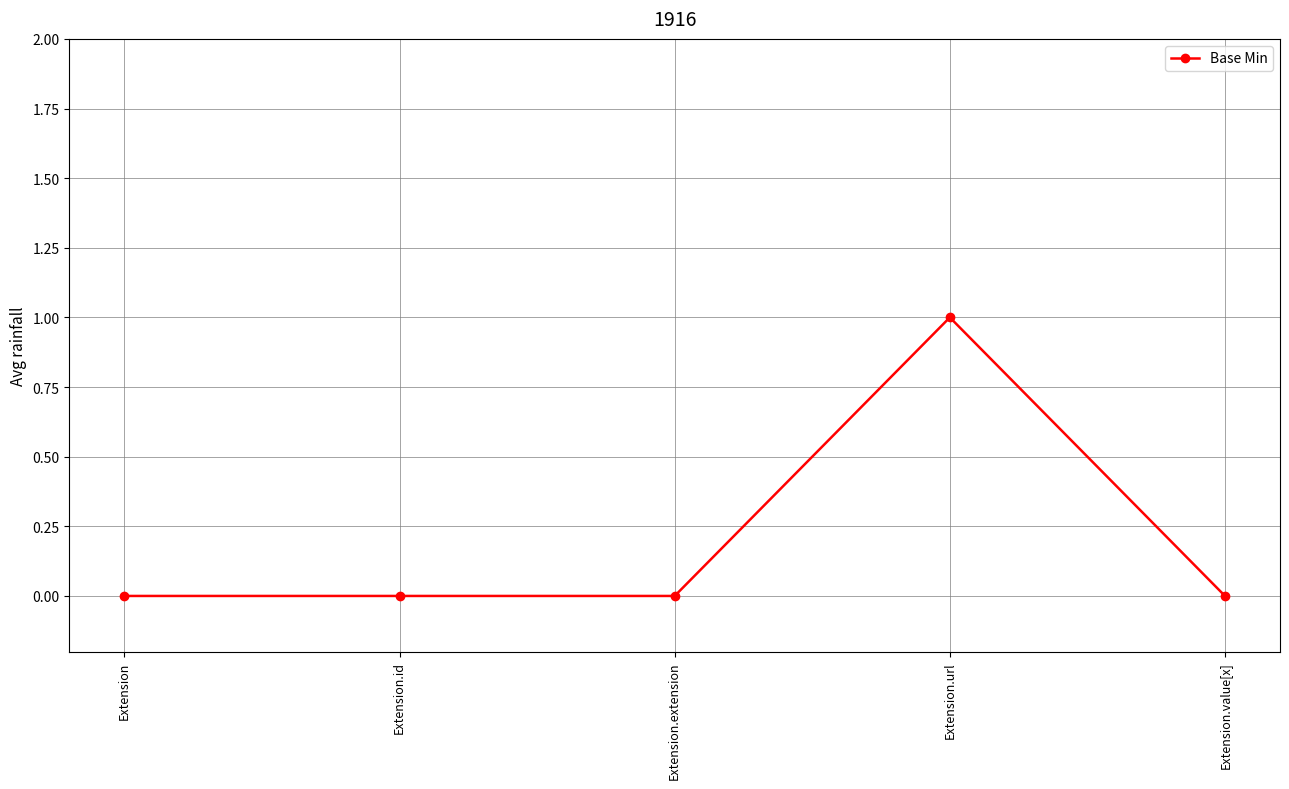

What is the greatest value displayed?

1